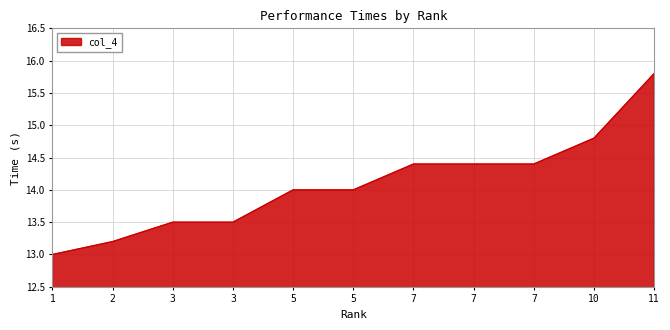

True or false: the data shows 14.0 at 5.

True